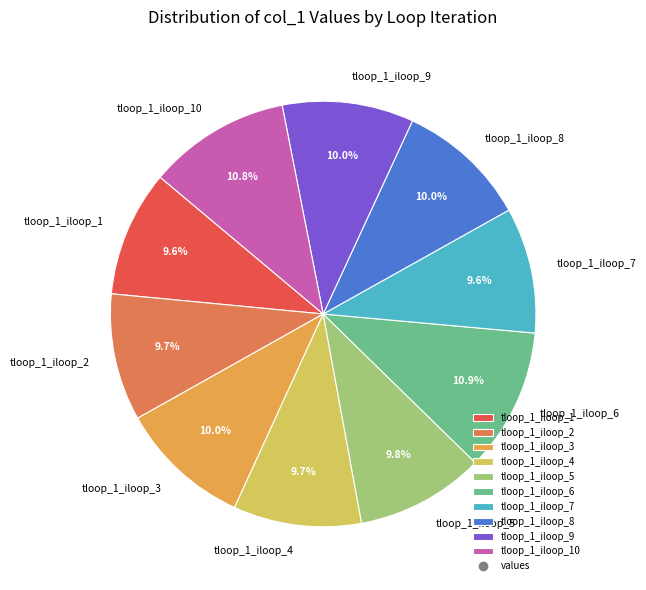

Does any single category account for the majority?

No